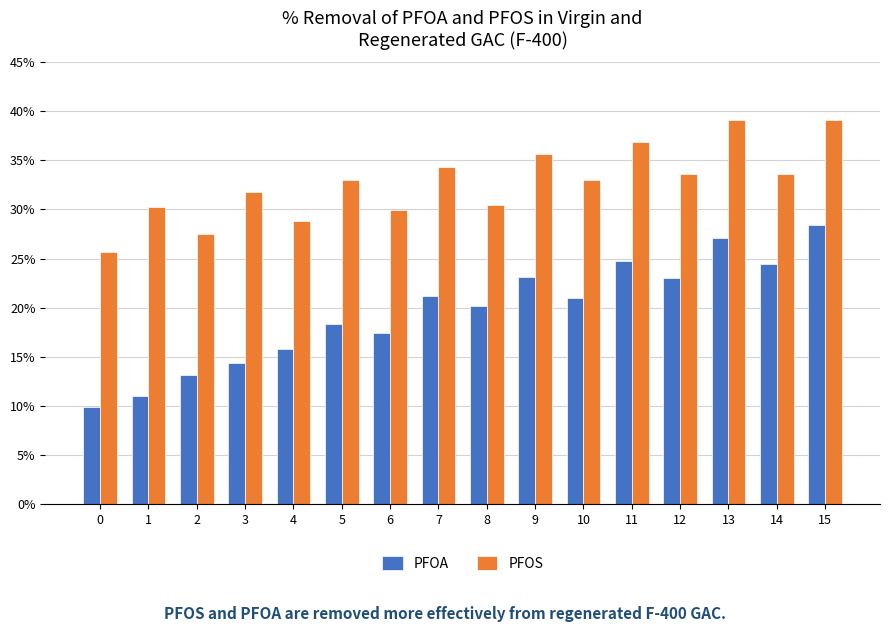

List the series in order of their peak value, highest first.

PFOS, PFOA